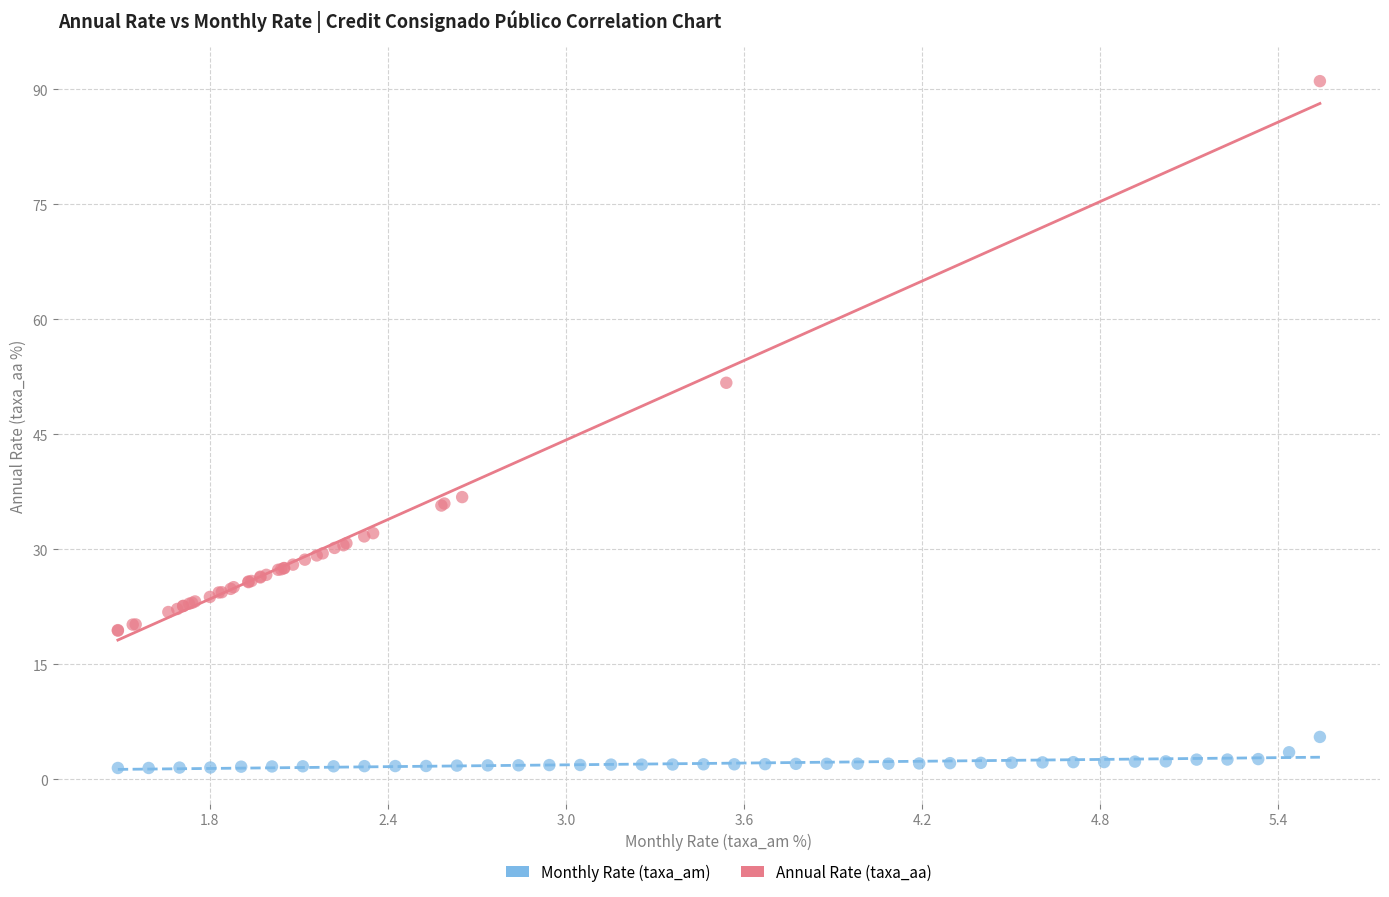

What are all the series names shown in the legend?

Monthly Rate (taxa_am), Annual Rate (taxa_aa)